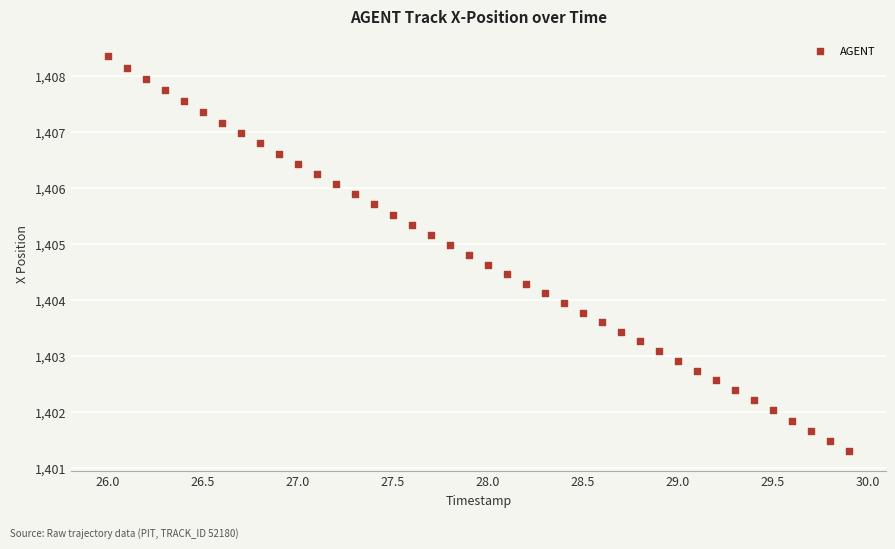

What is the range of Y values (max minus min)?

7.1